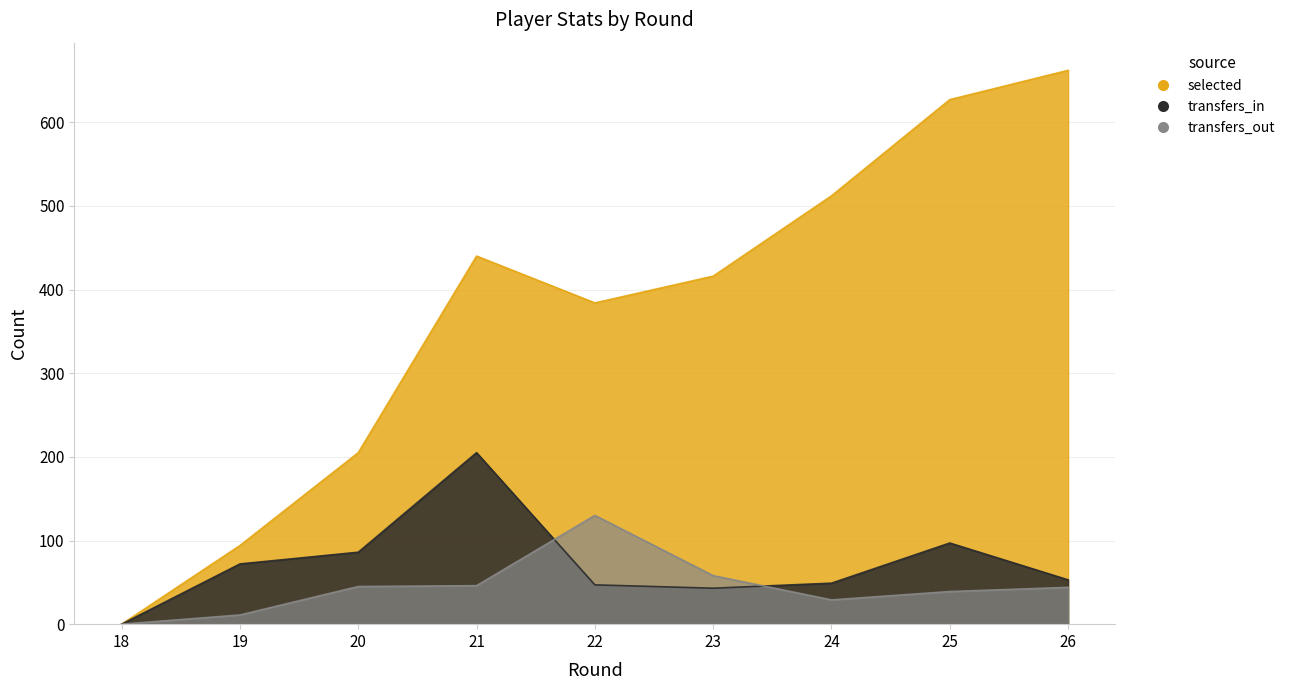

True or false: transfers_in has more than 0 points higher than both neighbors.

True